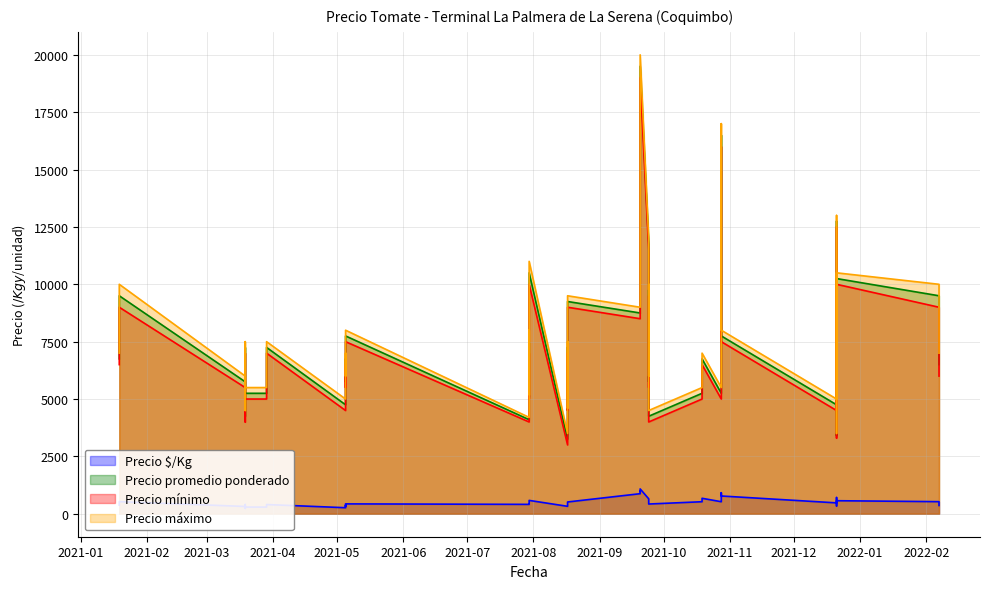

What is the spread (max minus min) of values at 2021-08-17?

8986